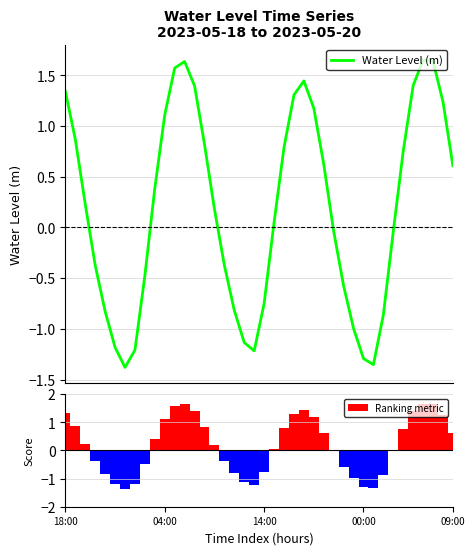

What is the difference between the maximum and minimum values in the Water Level (m) series?

3.0